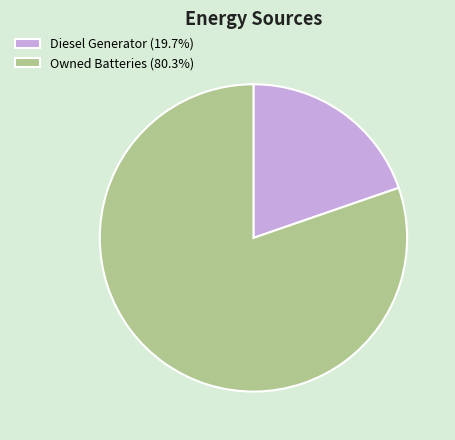

Does Diesel Generator (19.7%) account for over 50% of the chart?

No